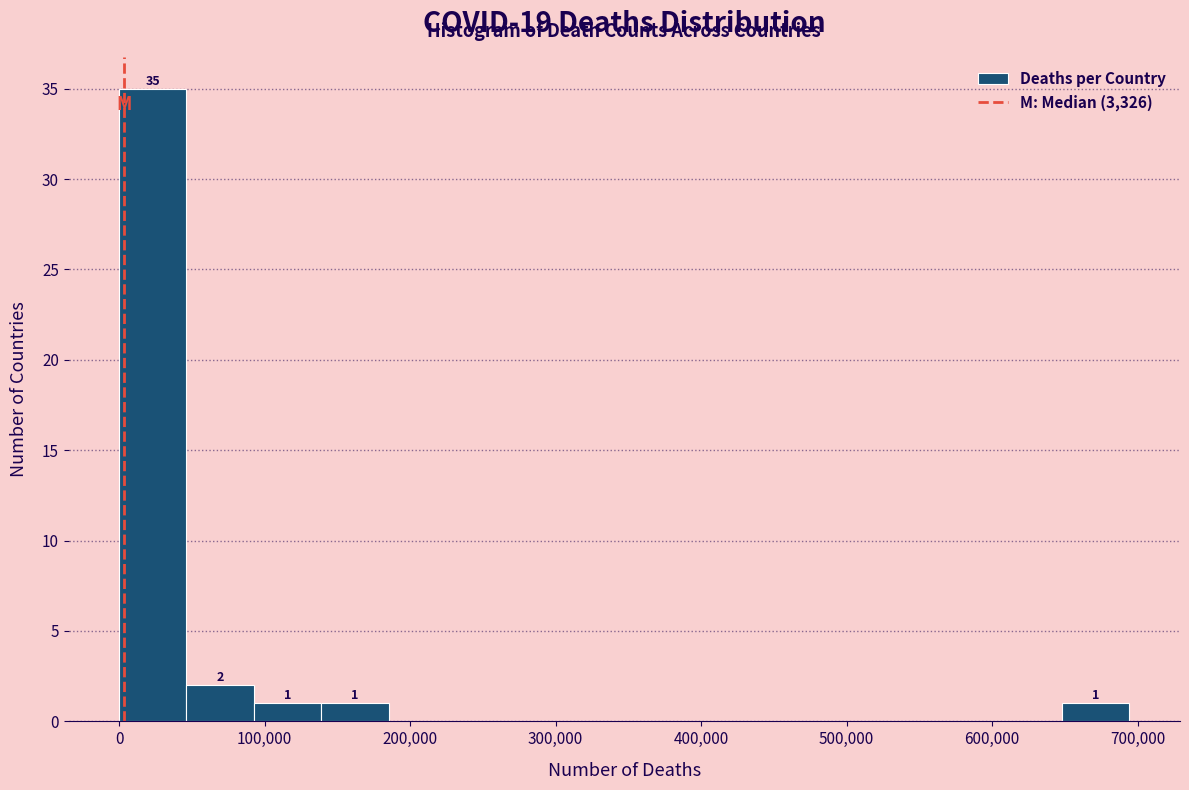

Which range on the x-axis has the tallest bar?

0 to 50000